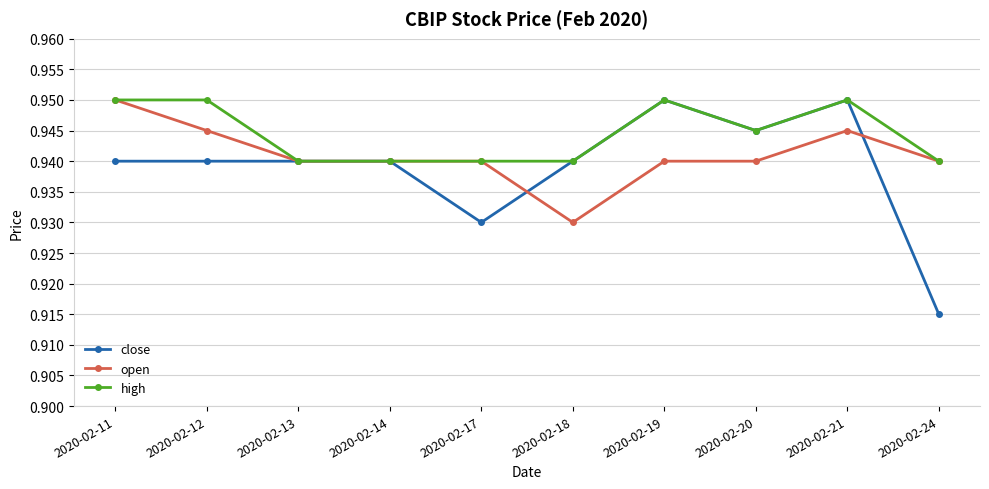

Rank the series by their average value, from highest to lowest.

high, open, close